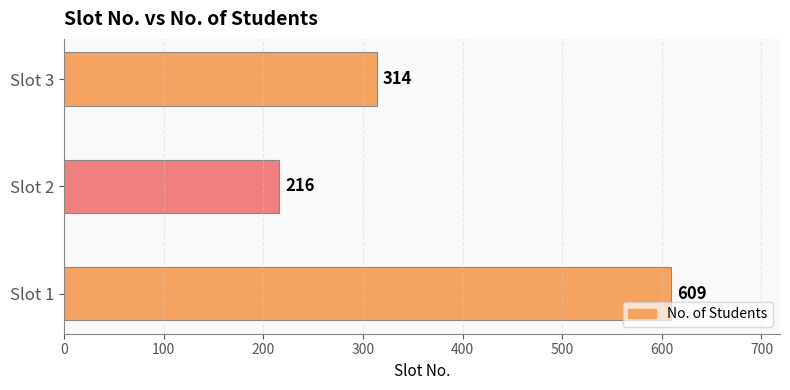

Are the bars grouped side by side (vs. stacked)?

No